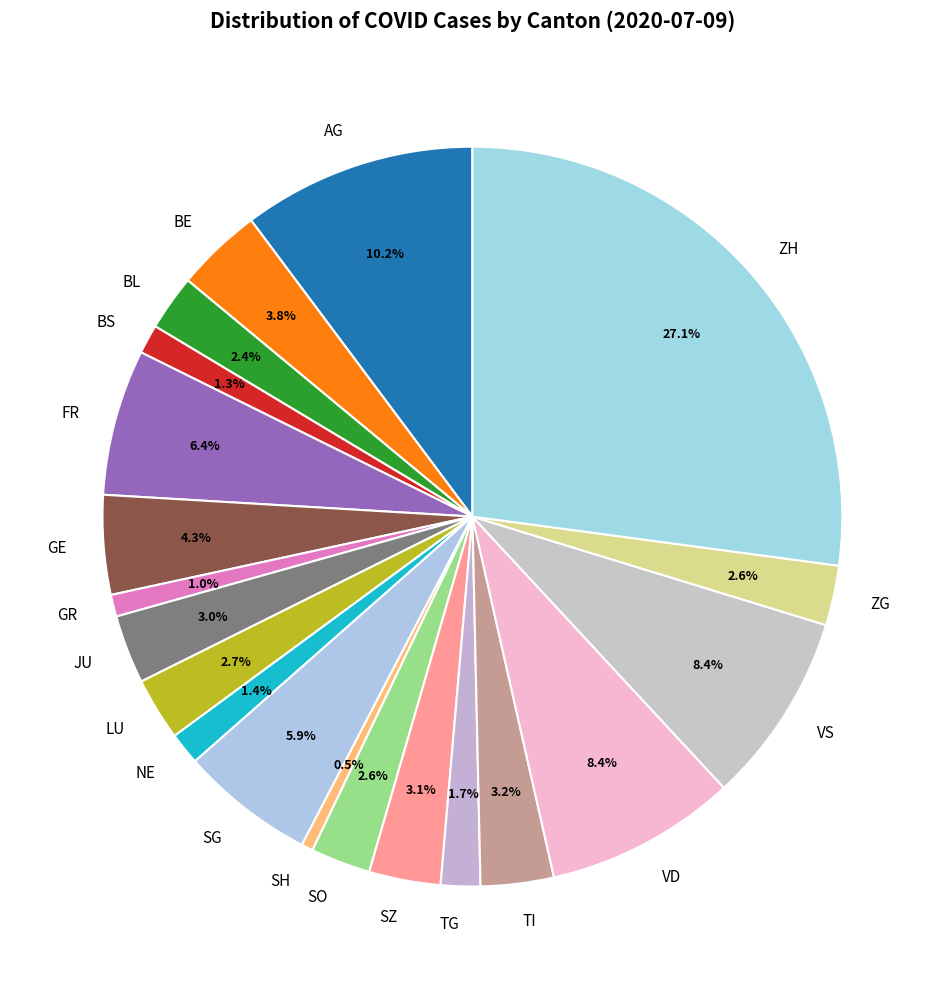

Which has a higher value, BS or GE?

GE